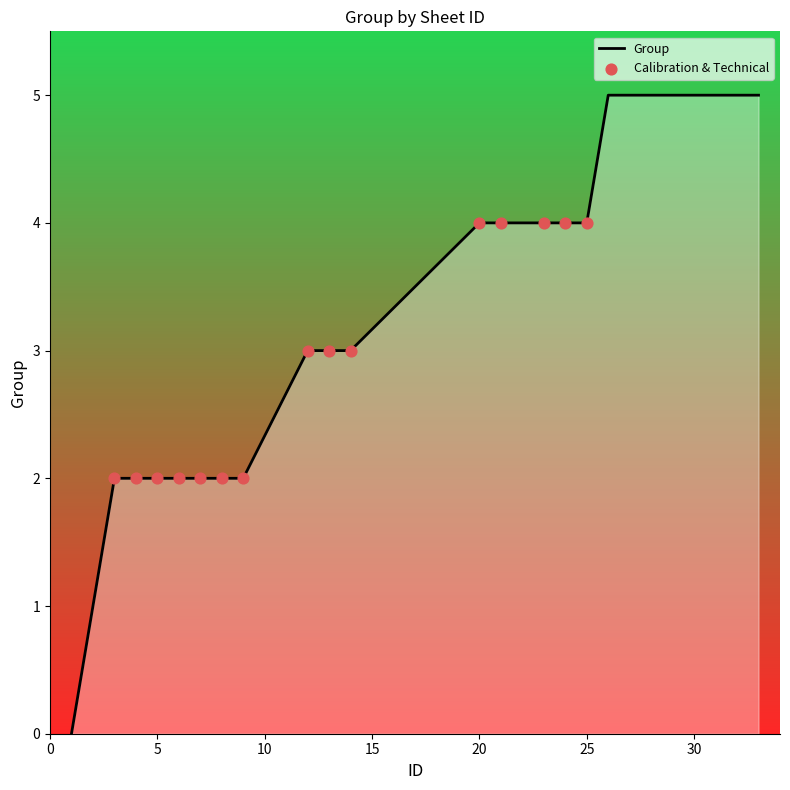

What is the difference between the maximum and minimum values?

5